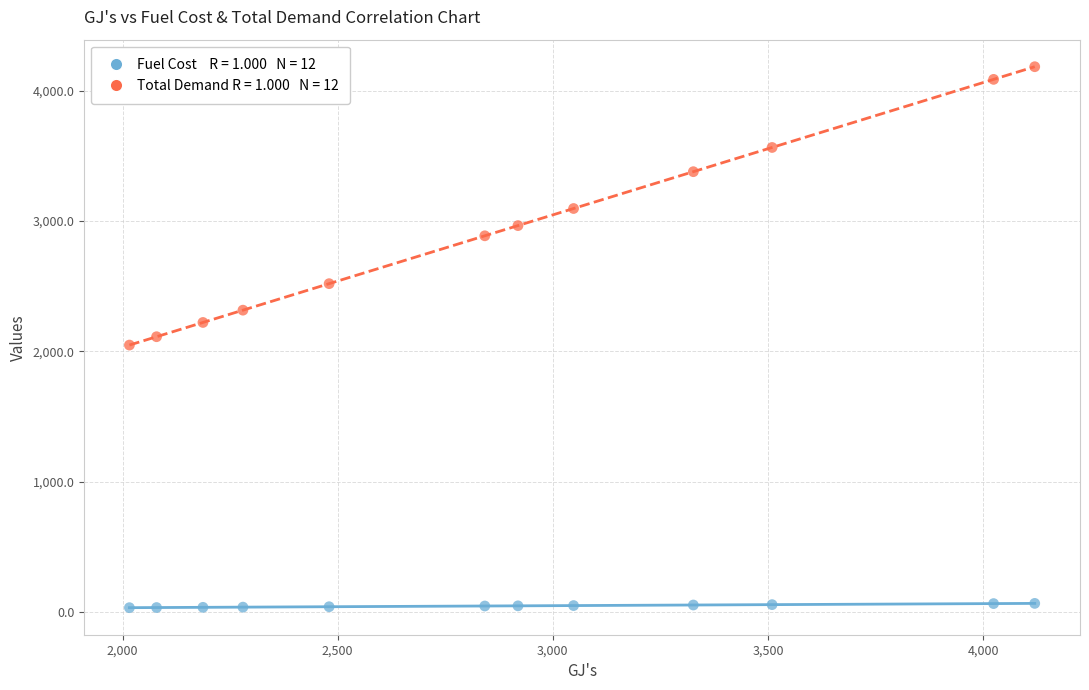

Across all data points, what is the range of Y values (max minus min)?

4152.6